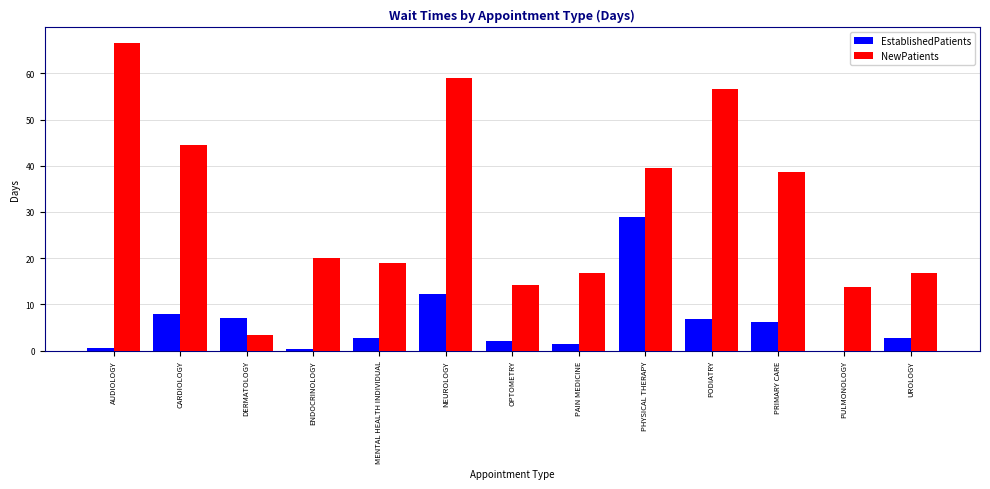

The value of NewPatients at PRIMARY CARE is 50.6. True or false?

False